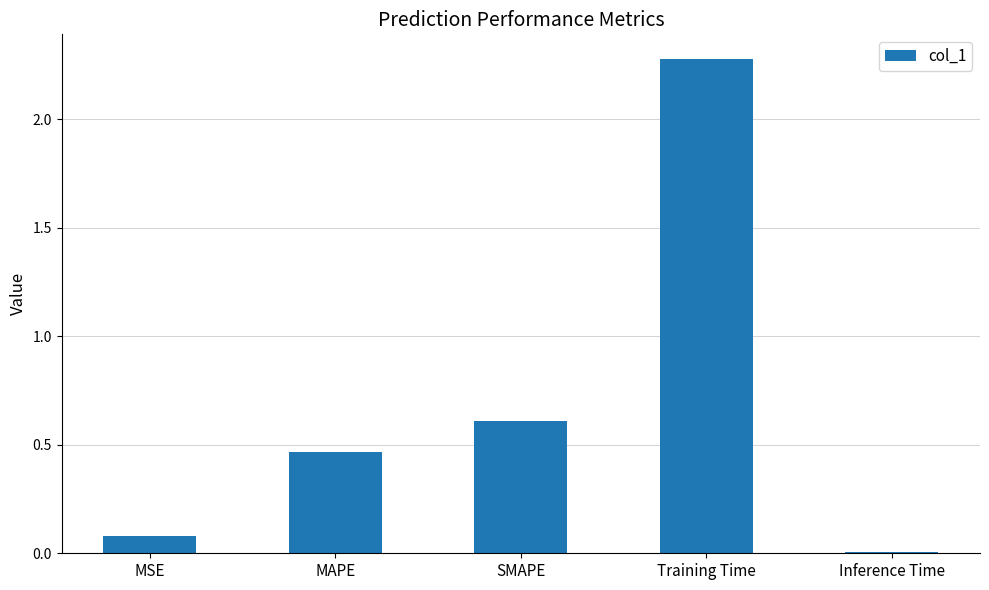

The chart shows a value of 2.3 at Training Time. True or false?

True